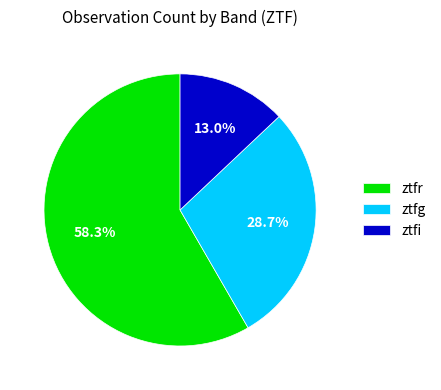

Do ztfg and ztfr together represent more than half of the pie?

Yes